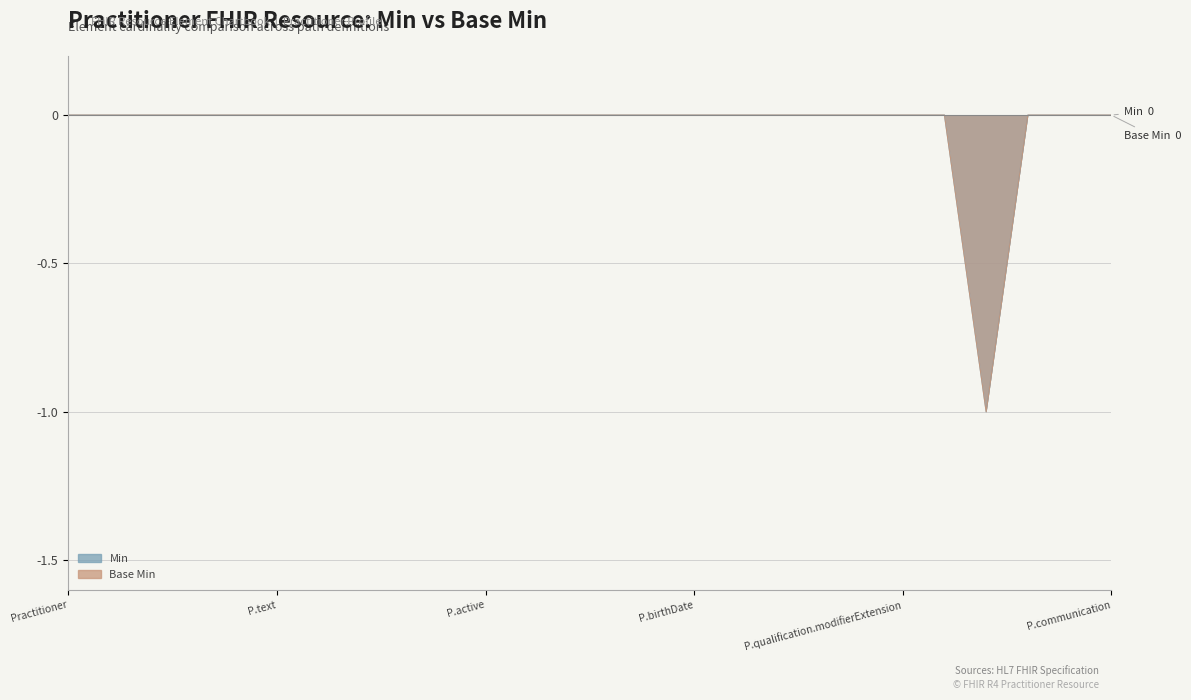

The value of Base Min at Practitioner.meta is 0. True or false?

True